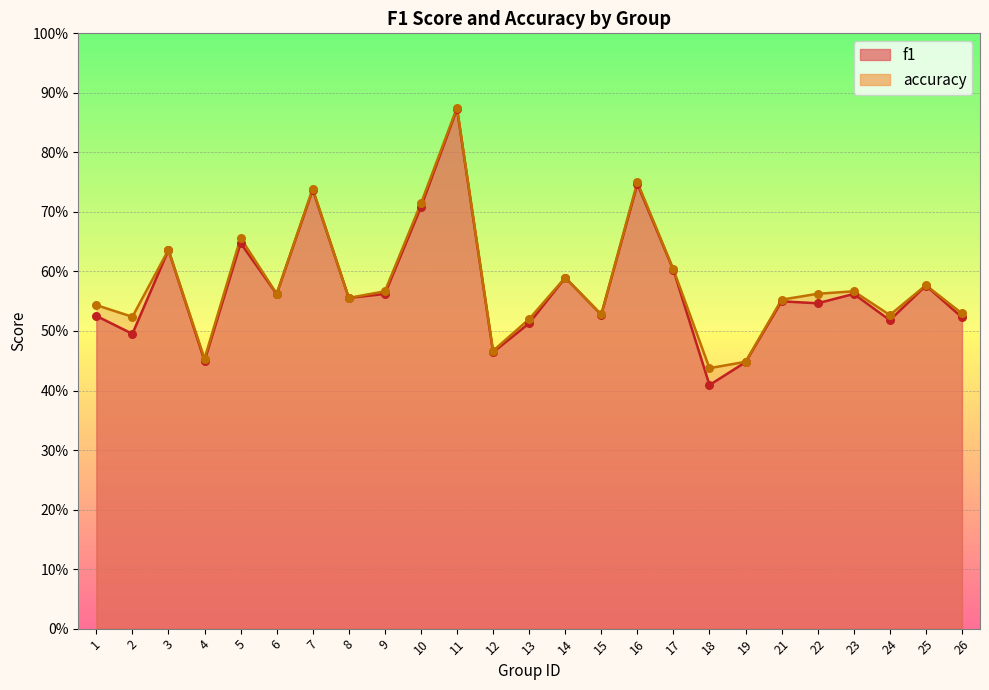

What are all the series names shown in the legend?

f1, accuracy